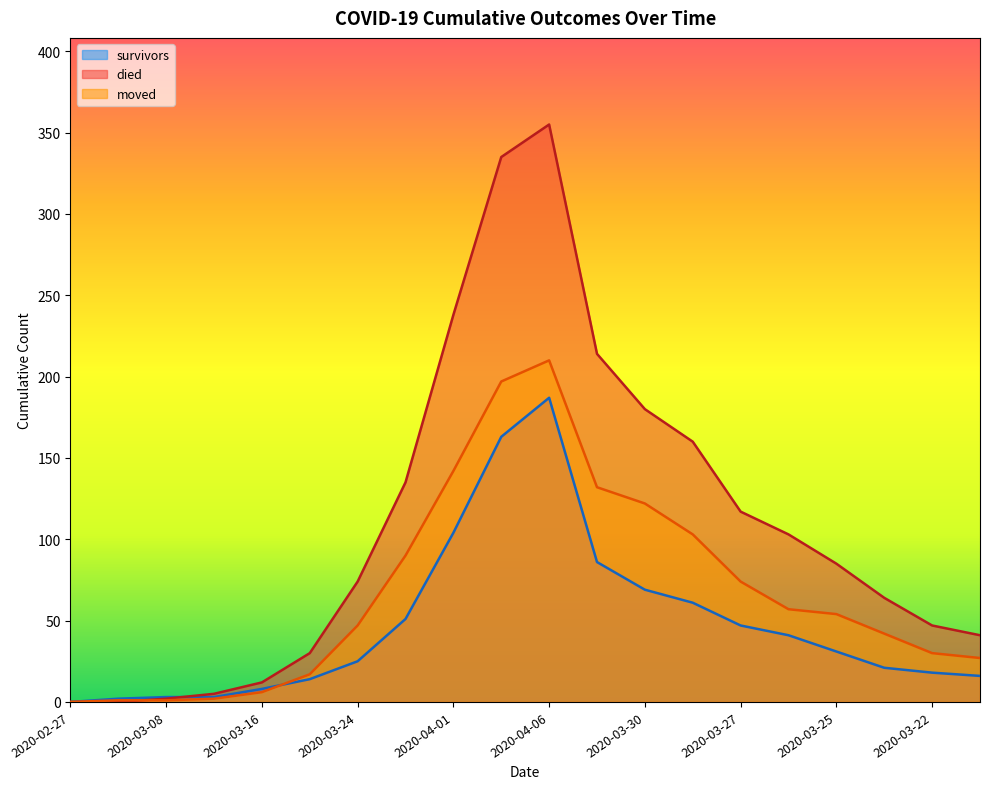

Does the chart have visible grid lines?

No